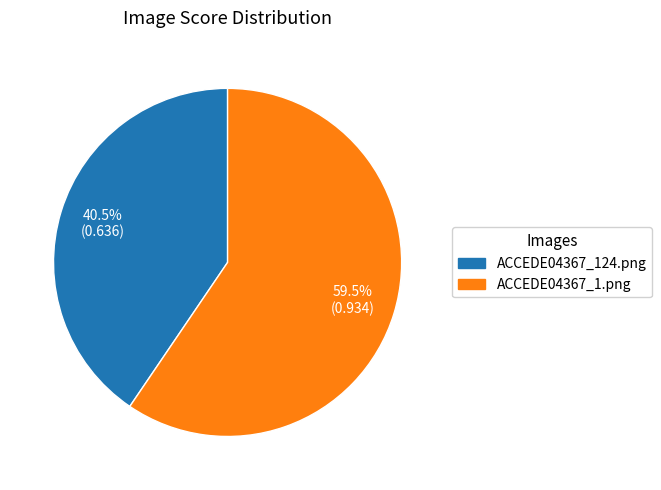

What is the total percentage of ACCEDE04367_1.png and ACCEDE04367_124.png?

100.0%